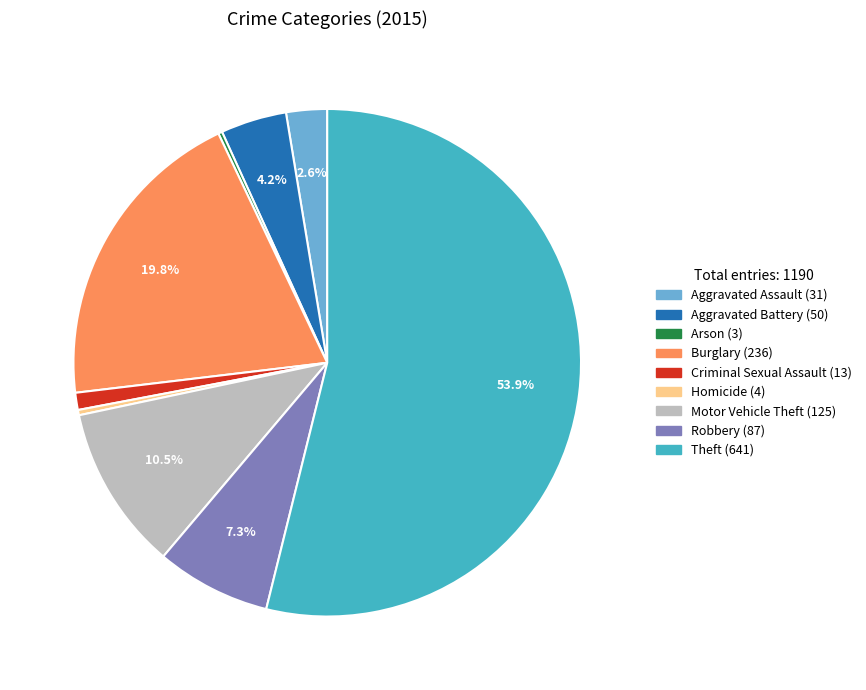

What percentage is NOT represented by Aggravated Battery?

95.8%